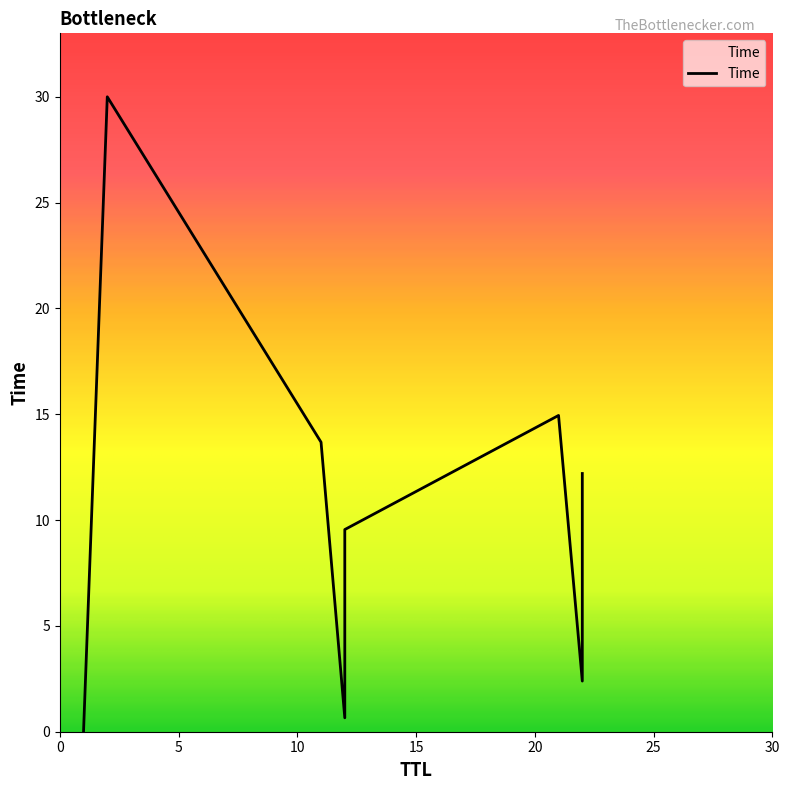

Approximately how many times larger is the value at 12 compared to 22?

0.1